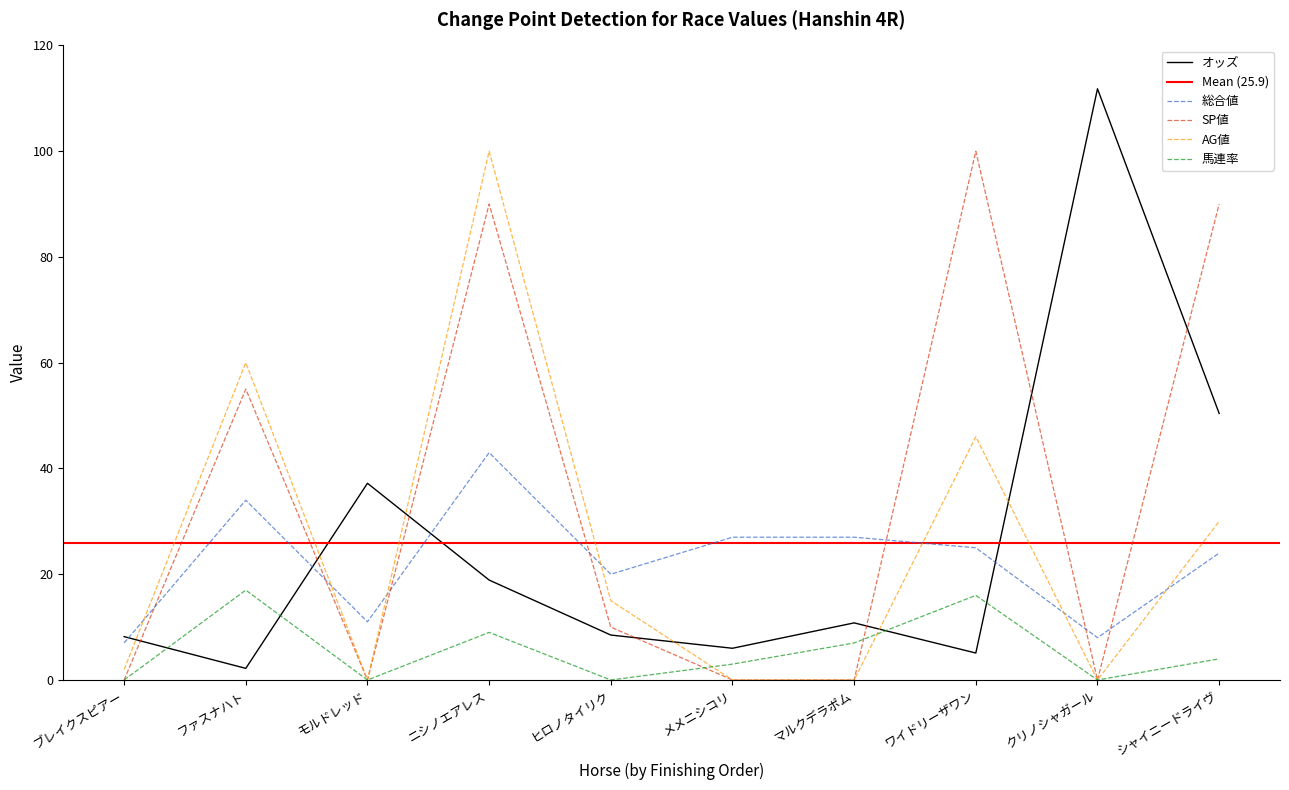

Reading left to right, what are all the values shown in this chart?

オッズ: 8.2	2.2	37.2	18.9	8.5	6.0	10.8	5.1	111.8	50.4
総合値: 7.0	34.0	11.0	43.0	20.0	27.0	27.0	25.0	8.0	24.0
SP値: 0.0	55.0	0.0	90.0	10.0	0.0	0.0	100.0	0.0	90.0
AG値: 2.0	60.0	0.0	100.0	15.0	0.0	0.0	46.0	0.0	30.0
馬連率: 0.0	17.0	0.0	9.0	0.0	3.0	7.0	16.0	0.0	4.0